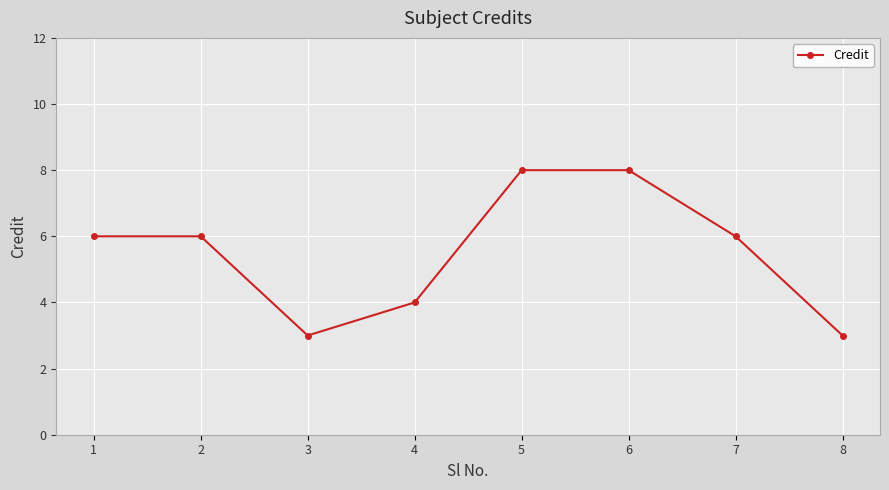

How many data points does each series have?

8